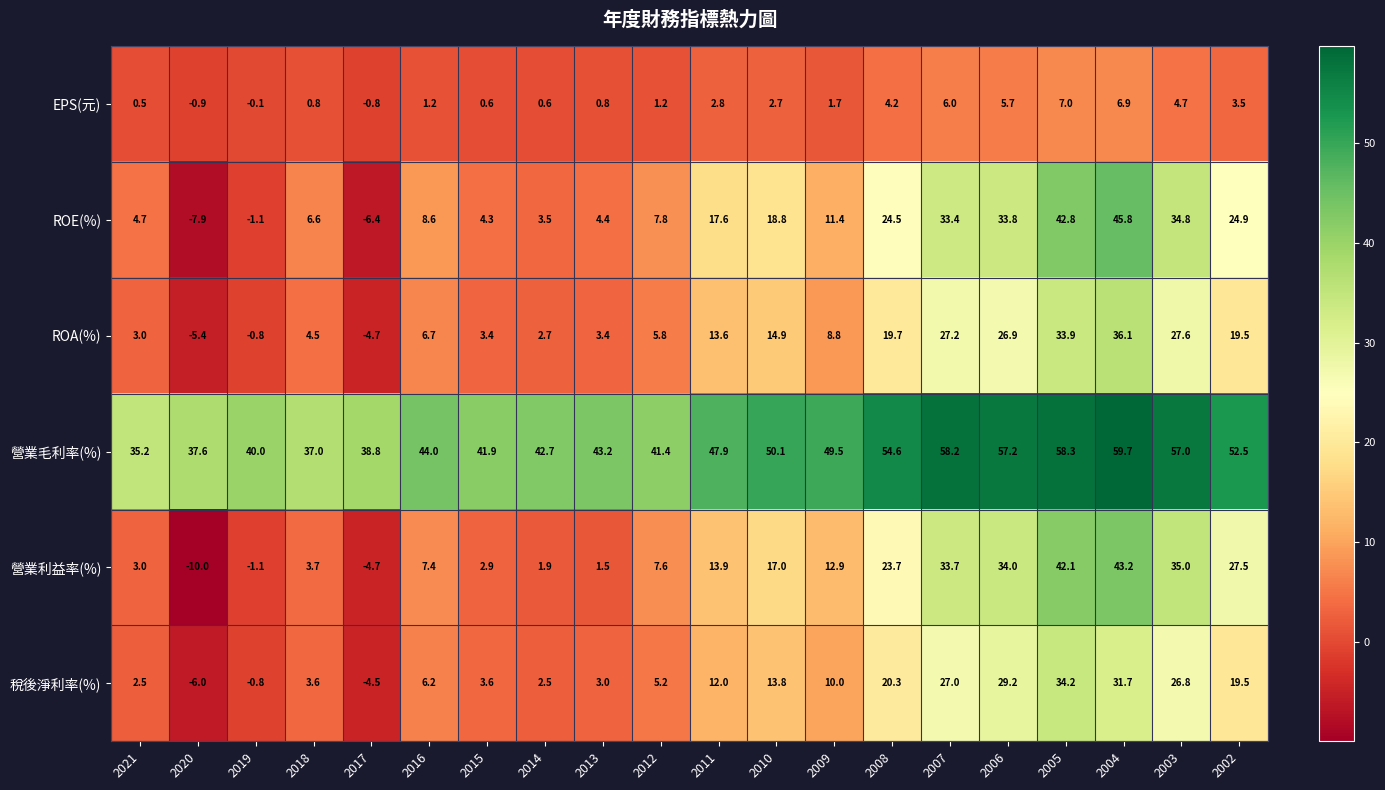

How many data points does each series have?

20